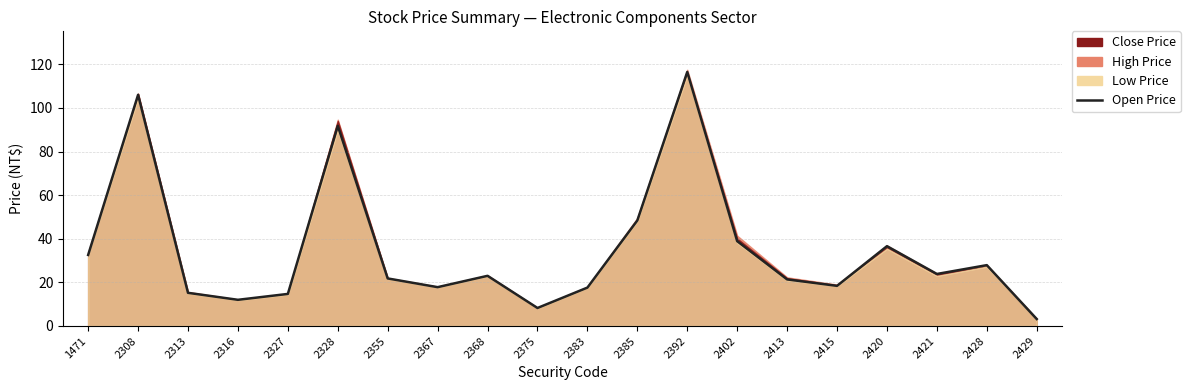

What is the sum of all values?

695.8